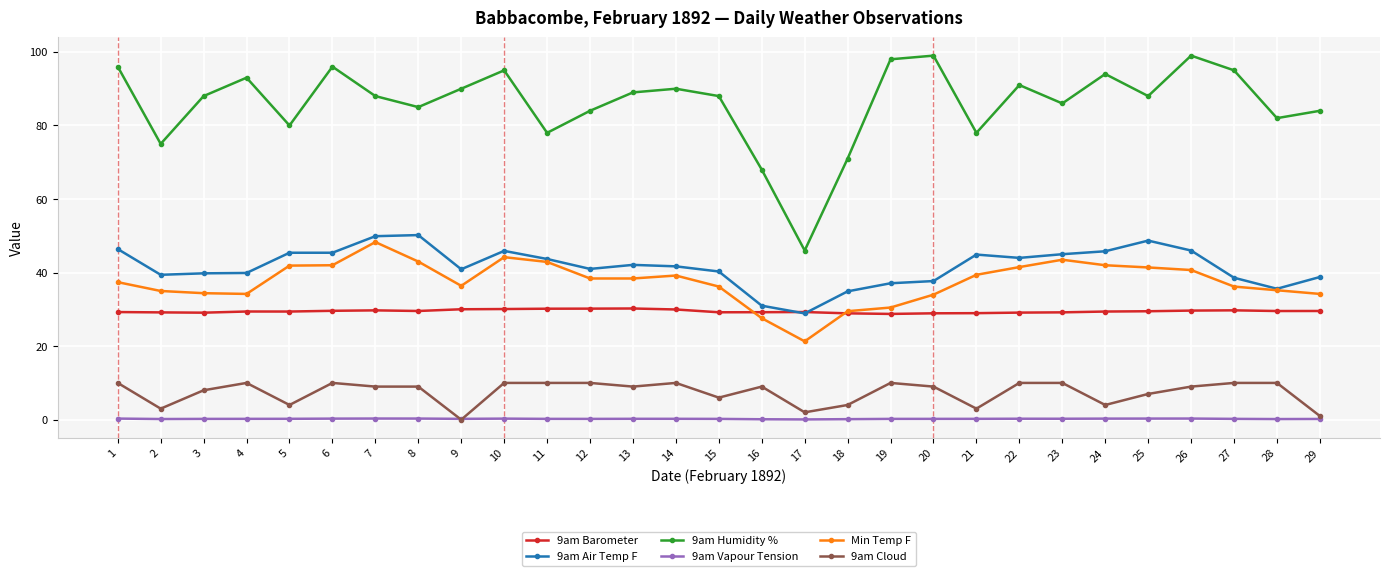

True or false: 9am Barometer has more than 0 points higher than both neighbors.

True